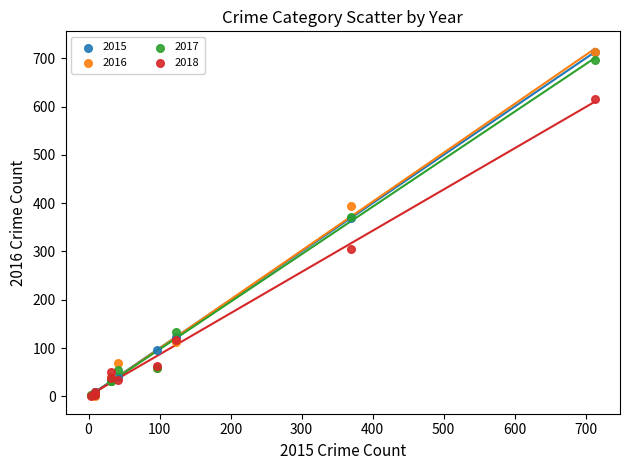

What are all the series names shown in the legend?

2015, 2016, 2017, 2018